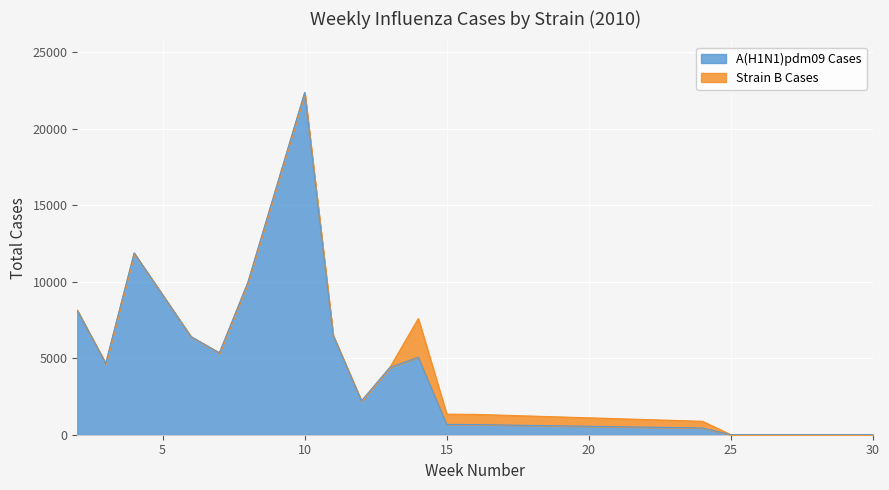

What is the difference between the second highest and minimum values in the A(H1N1)pdm09 series?

11867